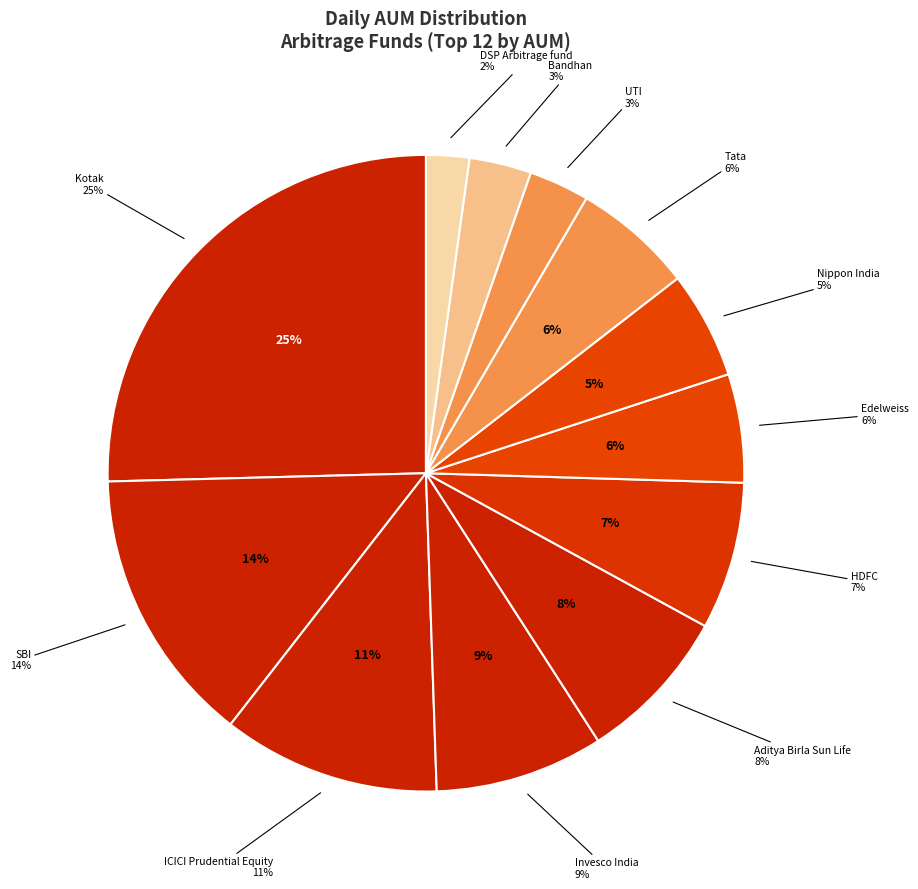

What percentage is the Nippon India Arbitrage Fund slice, to the nearest percent?

5%